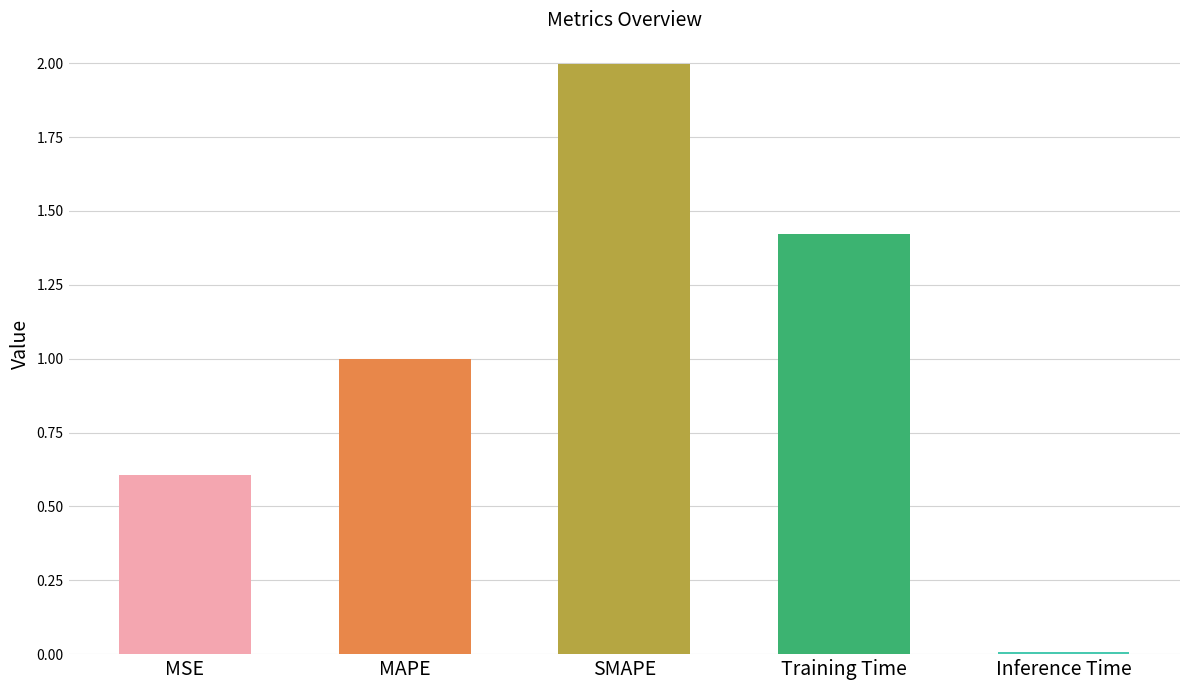

The chart shows a value of 0.2 at MAPE. True or false?

False